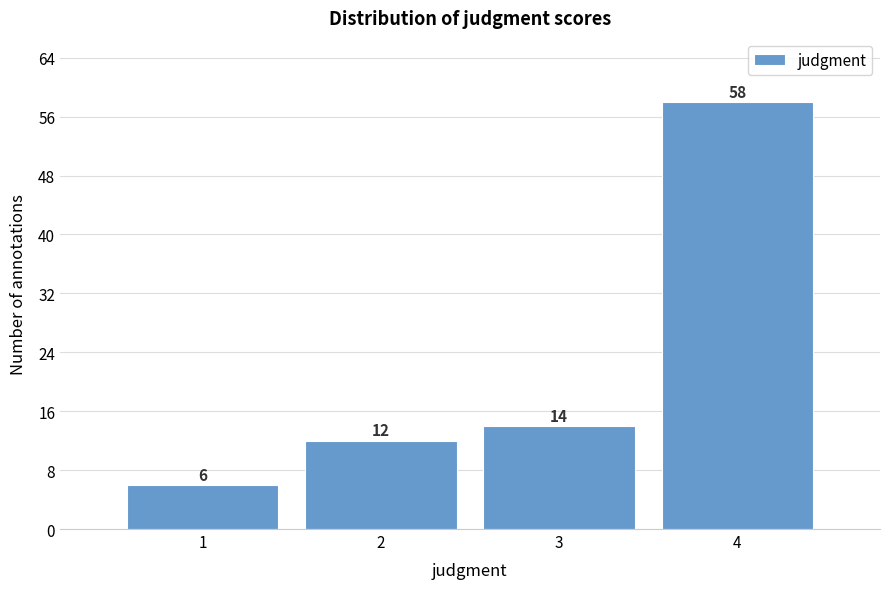

Reading right to left, transcribe all the data shown in this chart.

58	14	12	6